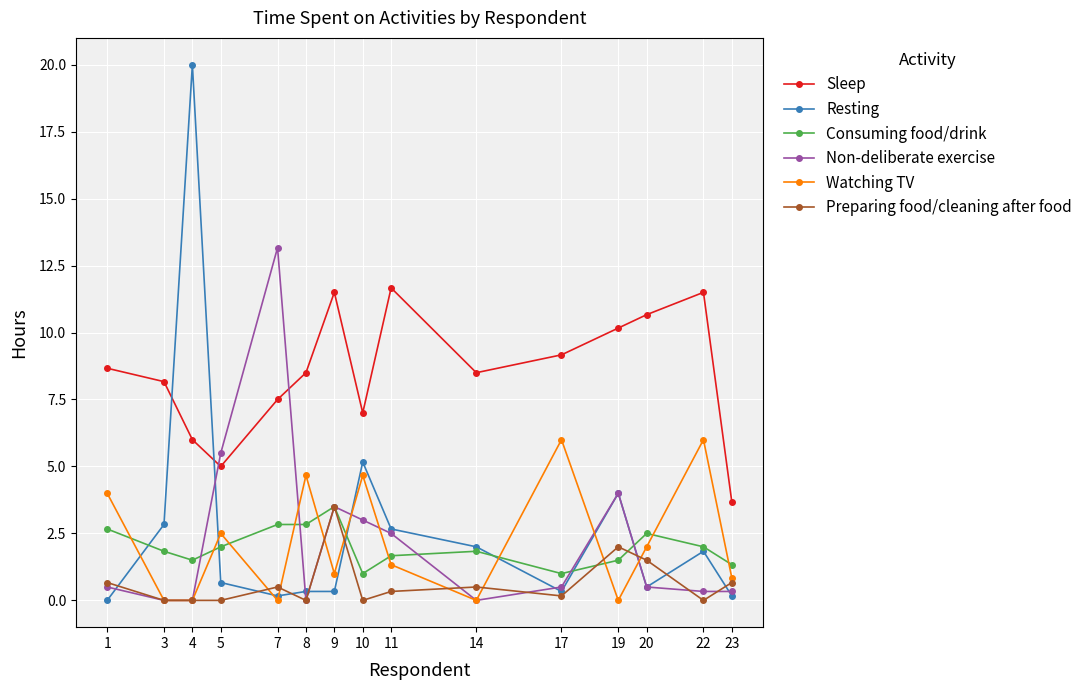

Read the Consuming food/drink value at 9.

3.5